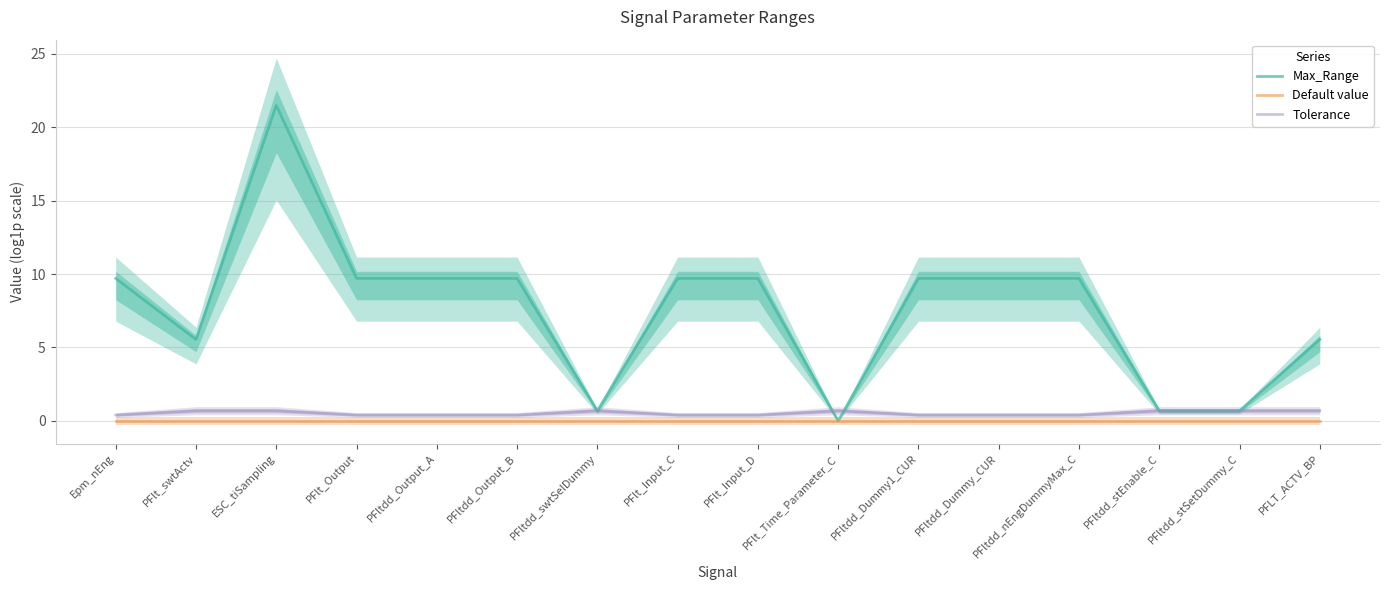

True or false: Tolerance and Default value intersect in this chart.

False